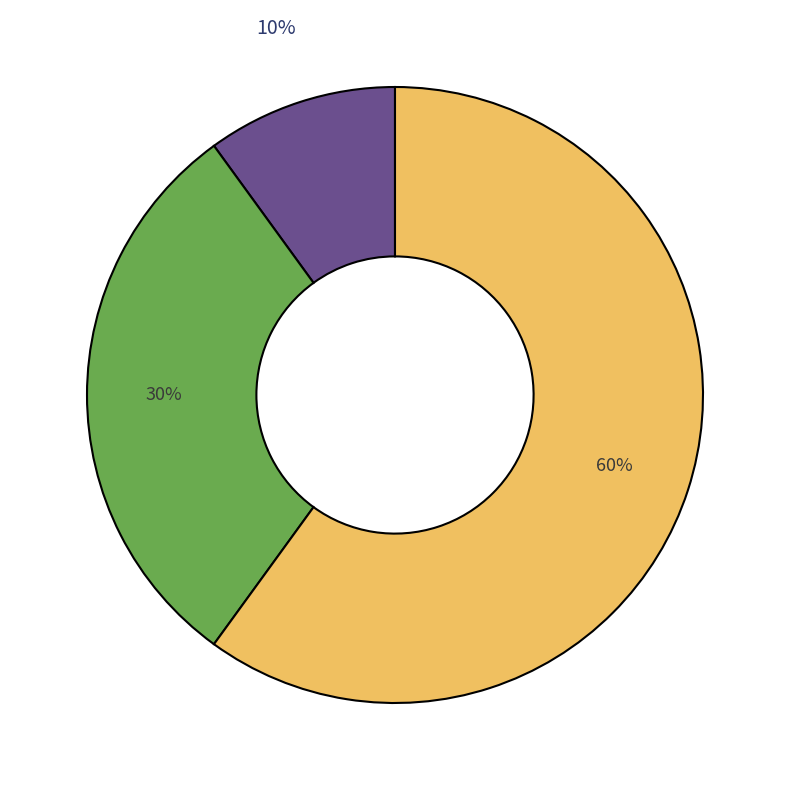

To the nearest percent, what is the difference between the largest and smallest slice percentages?

50%